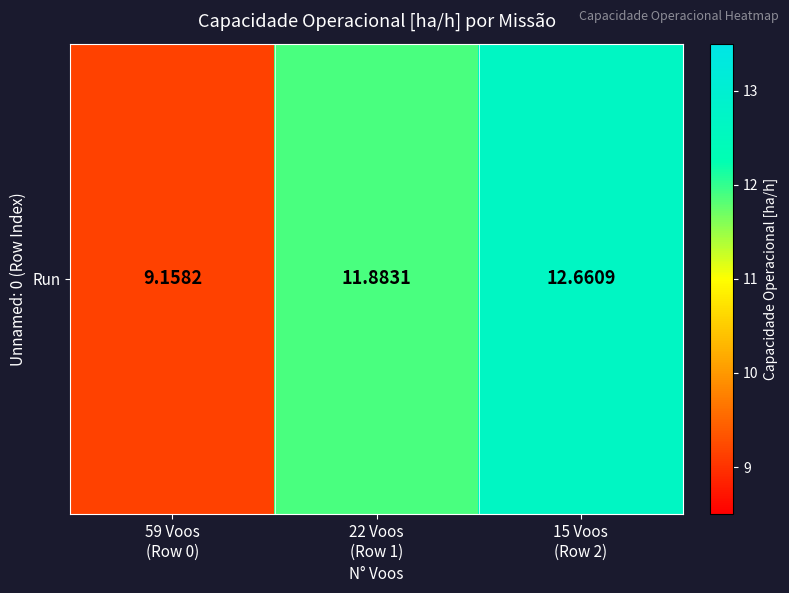

Approximately how many times larger is the value at 22 Voos
(Row 1) compared to 59 Voos
(Row 0)?

1.3